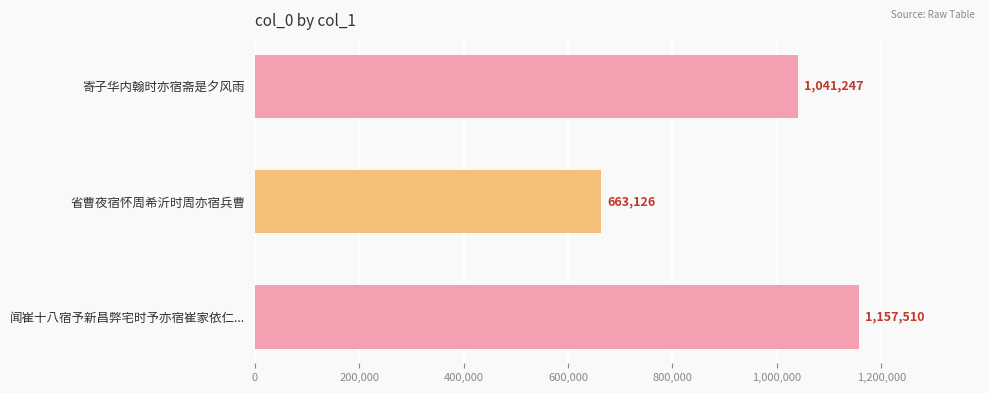

Rank the categories by value from highest to lowest.

闻崔十八宿予新昌弊宅时予亦宿崔家依仁..., 寄子华内翰时亦宿斋是夕风雨, 省曹夜宿怀周希沂时周亦宿兵曹